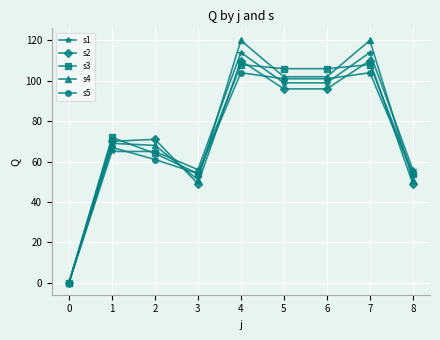

The s1 series shows 26 at 7. True or false?

False